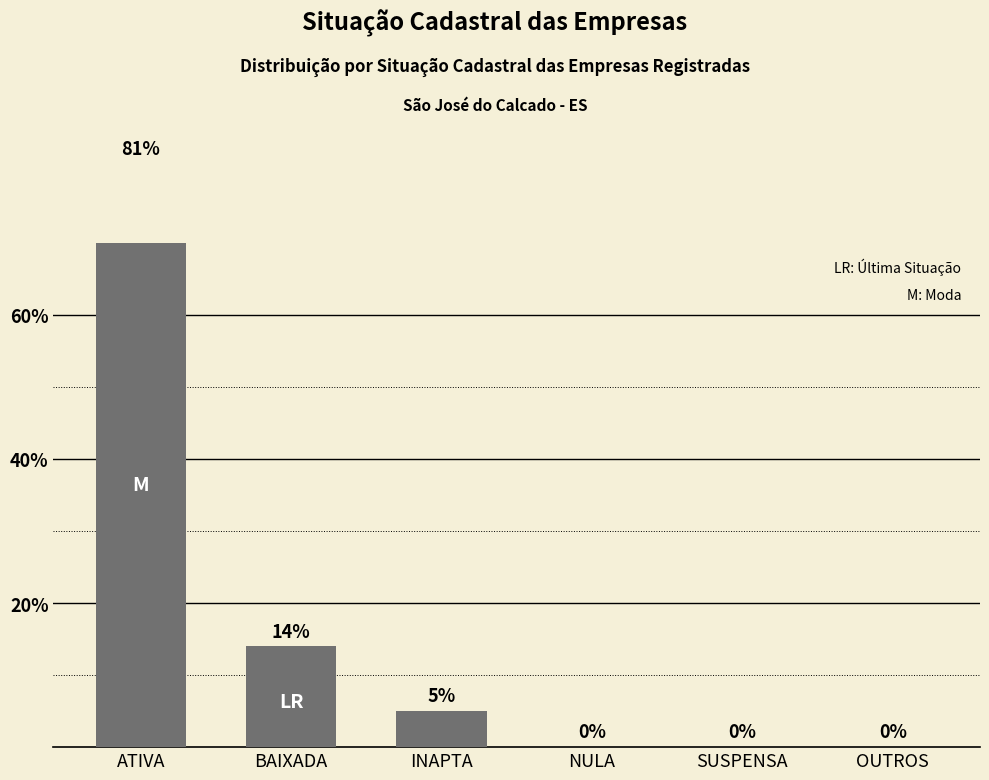

What is the value of the 2nd bar from the left?

14